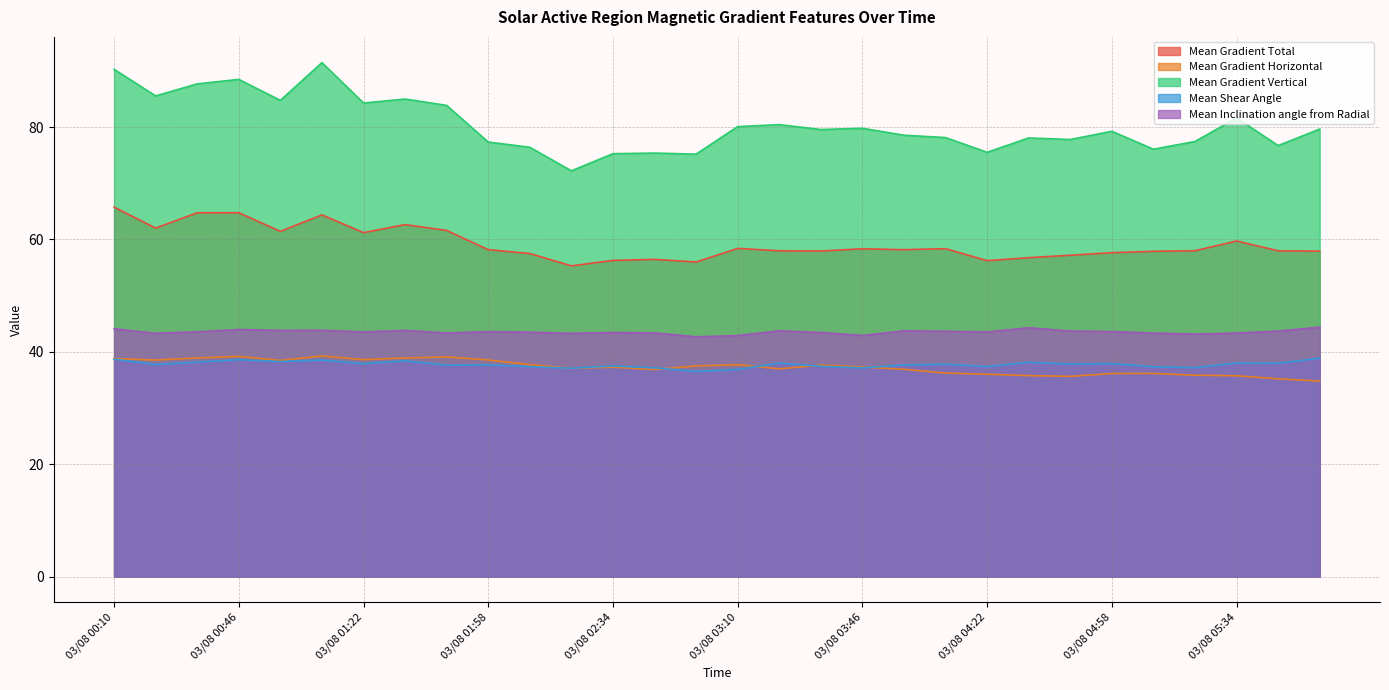

What is the maximum value shown in the chart?

91.5